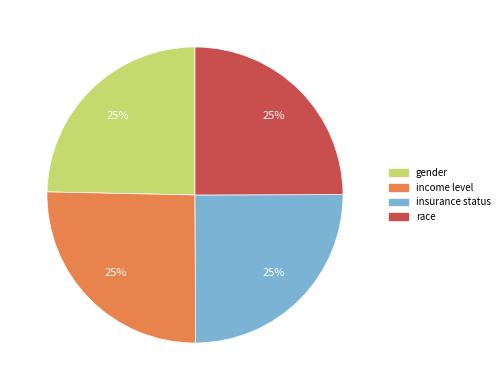

To the nearest percent, what is the combined percentage of race and gender?

50%